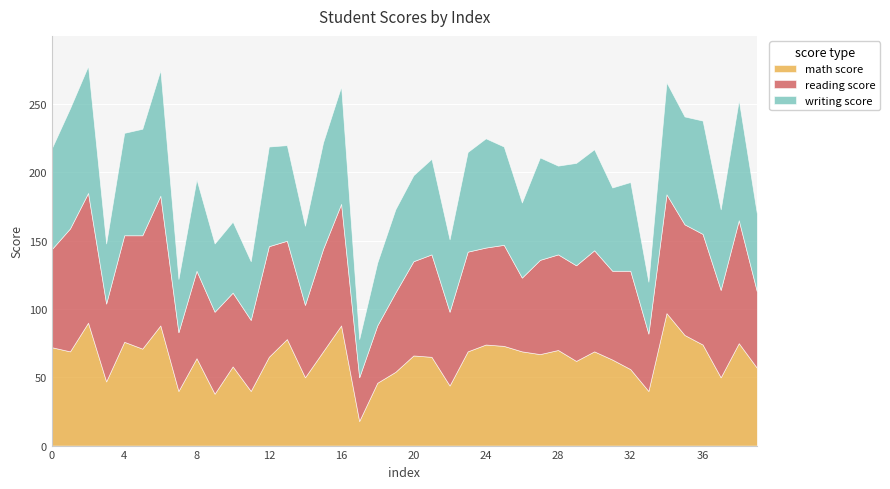

What are all the series names shown in the legend?

math score, reading score, writing score